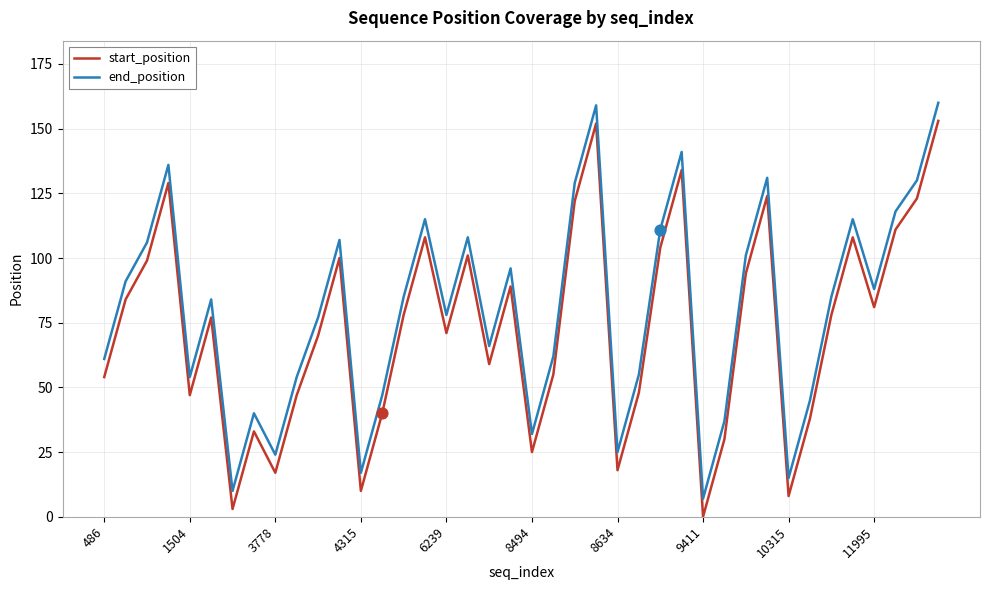

Which series has the largest total across all categories?

end_position